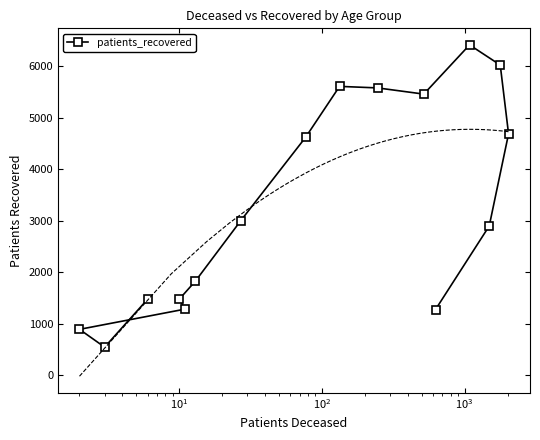

What is the value of the patients_recovered point at the 5th from the left?

1285